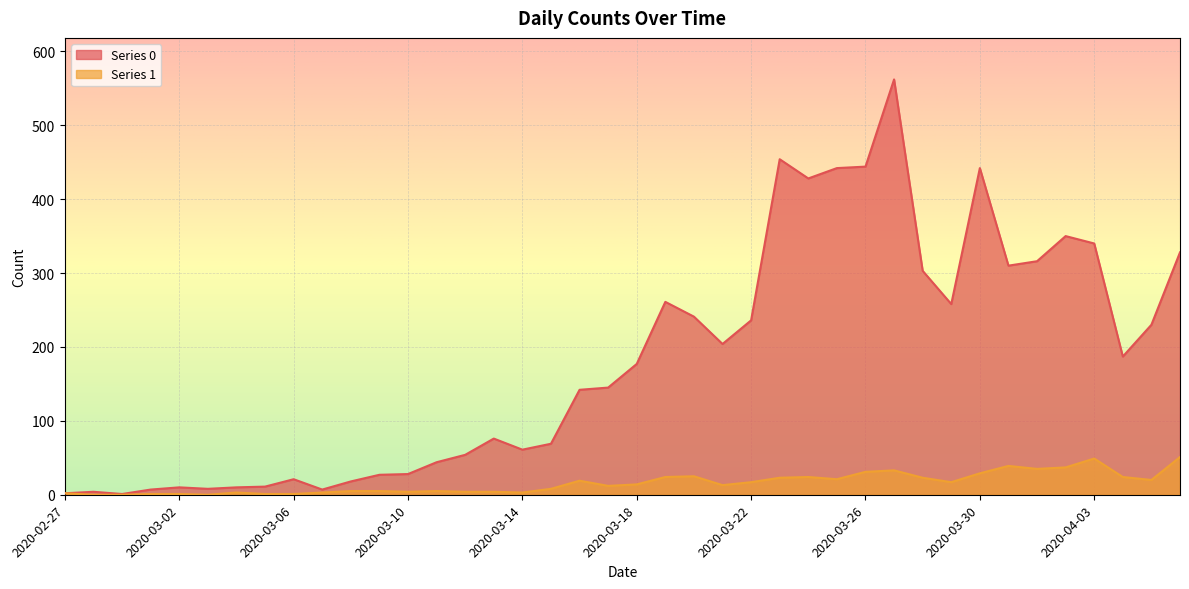

In Series 1, how many points are higher than both neighbors (excluding endpoints)?

8